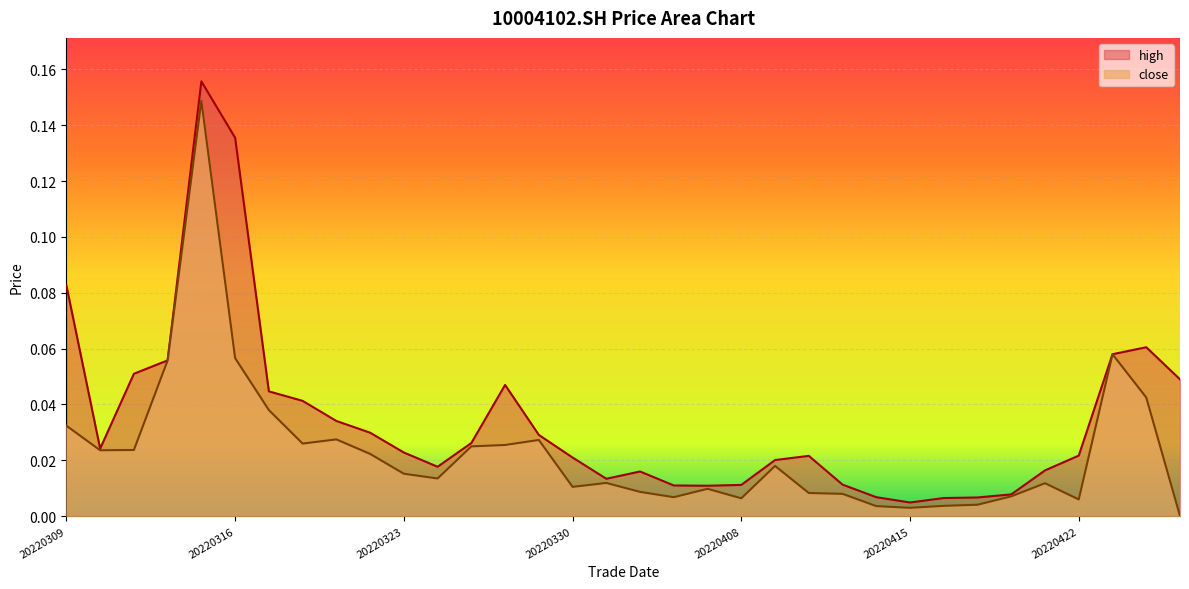

Which series has the largest total across all categories?

high